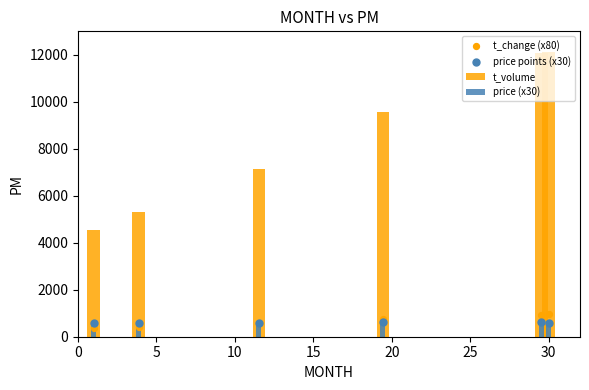

Which series reaches the maximum Y coordinate?

t_volume